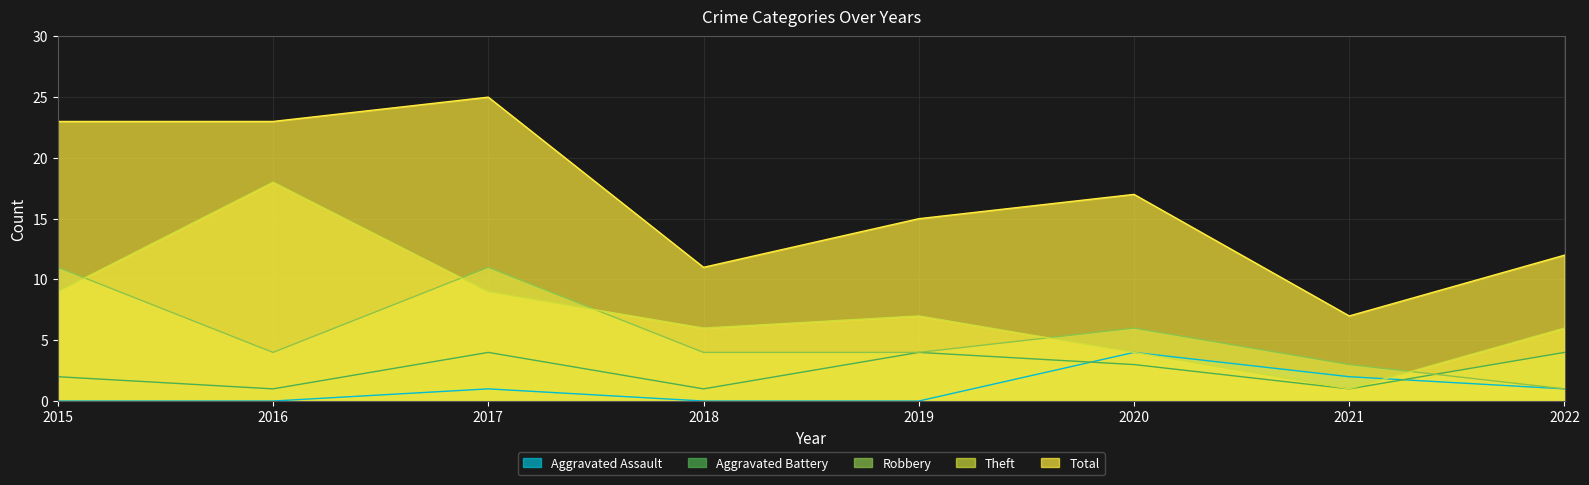

Where is the first local minimum for Aggravated Battery?

2016